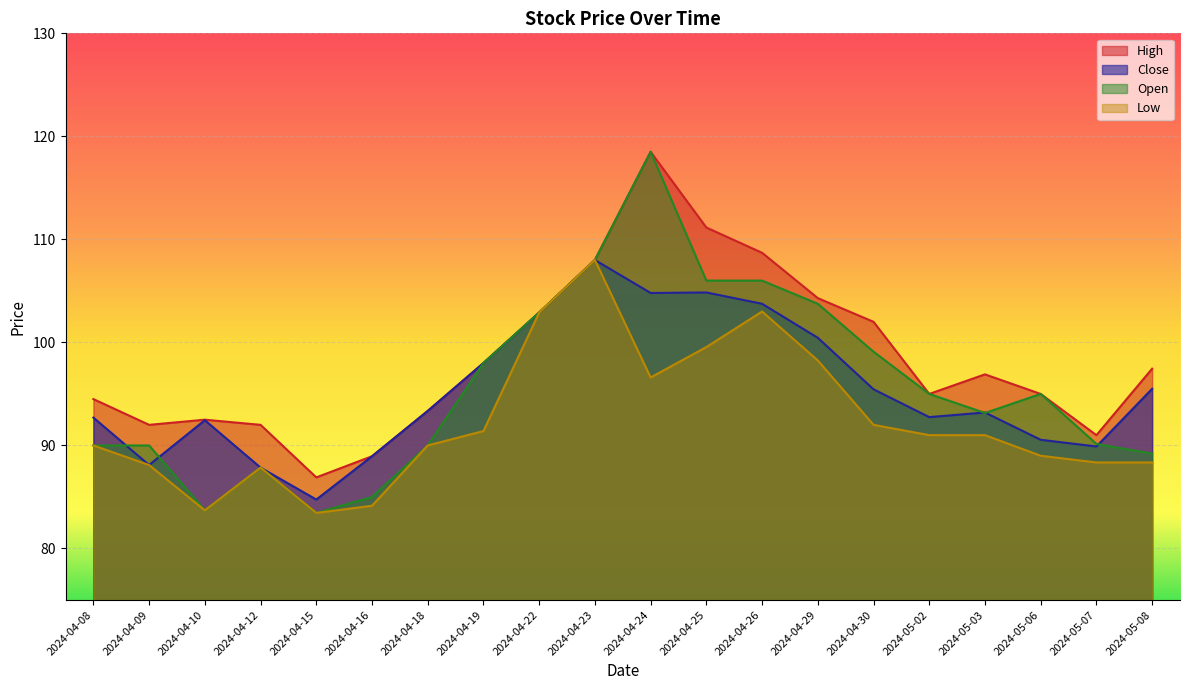

What is the difference between the maximum and second lowest values in the High series?

29.5